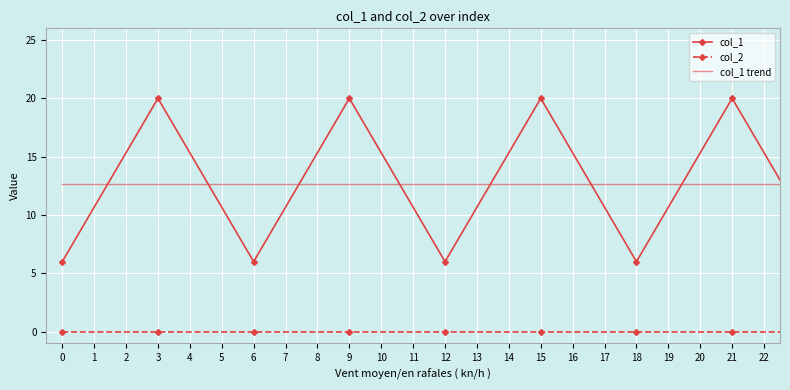

True or false: col_1 and col_2 intersect in this chart.

False